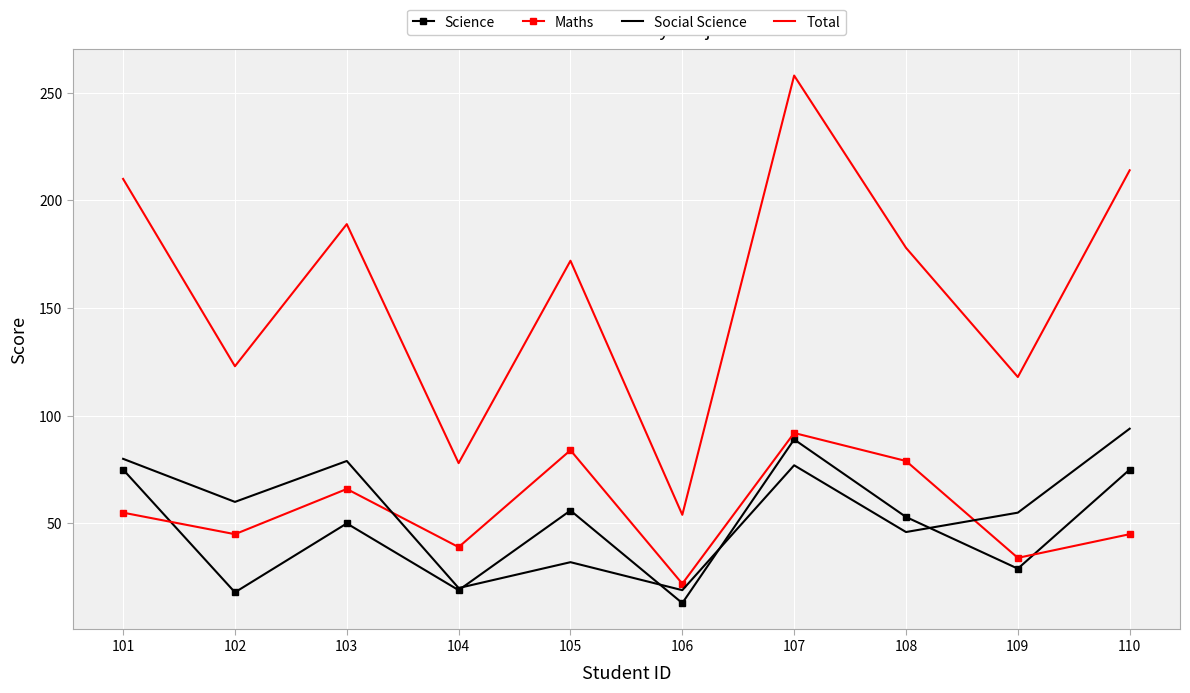

What is the spread (max minus min) of values at 101?

155